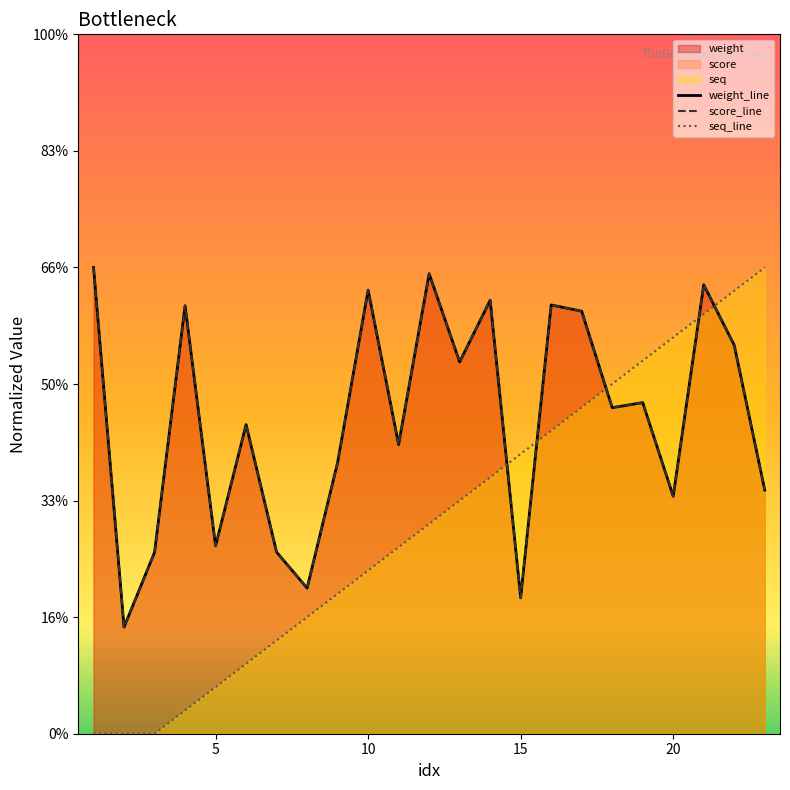

Which series has the largest range (max minus min)?

seq_line